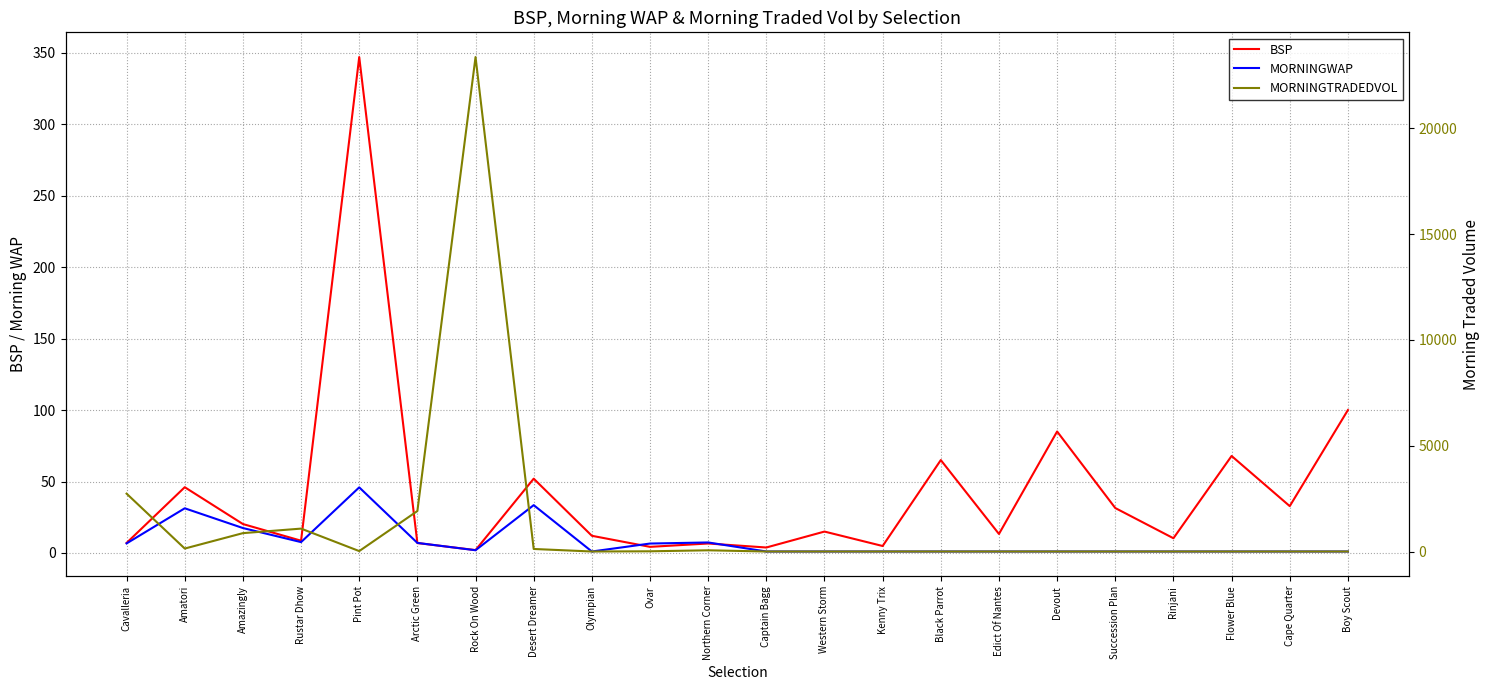

True or false: BSP has a value of 564.1 at Pint Pot.

False